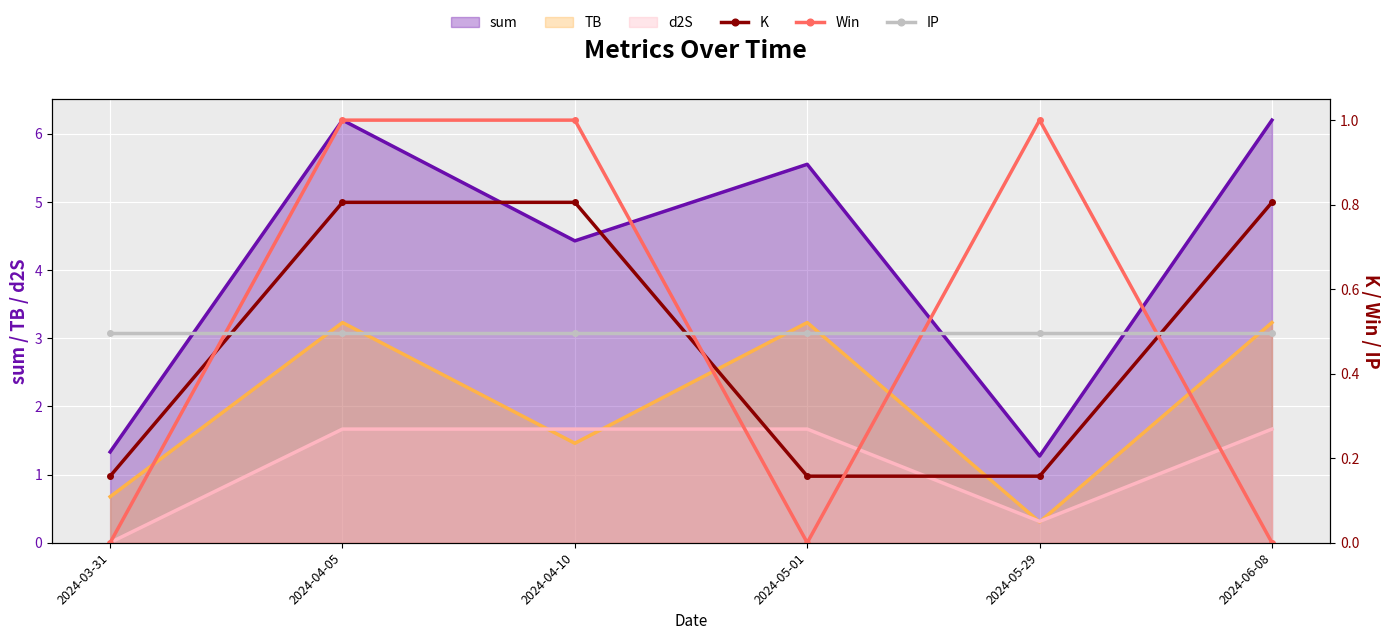

The K series shows 0.8 at 2024-04-10. True or false?

True